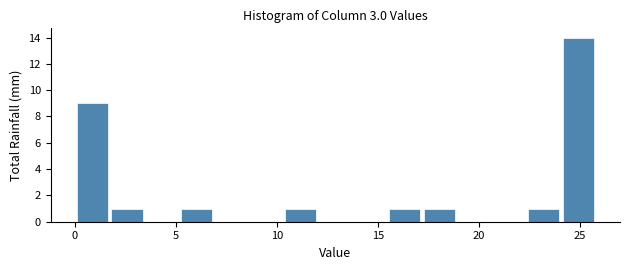

Around what value on the x-axis is the tallest bar? Give the approximate position of its centre, as read against the axis.

25.0